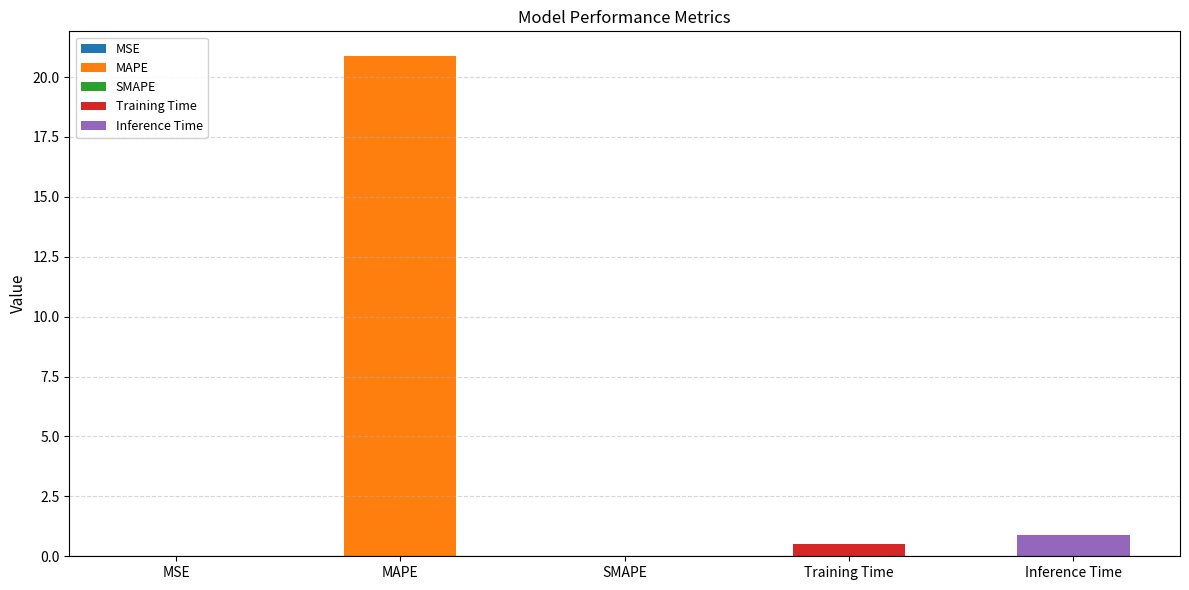

What is the label of the 2nd bar from the left?

MAPE